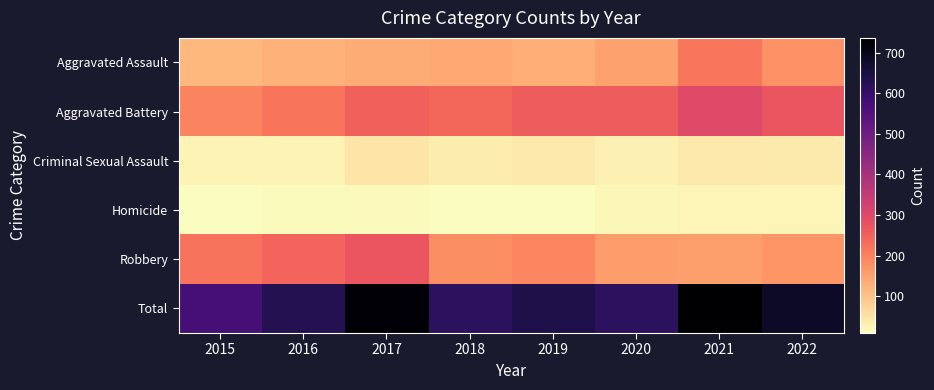

Reading right to left, what are all the values shown in this chart?

Aggravated Assault: 2022=176	2021=216	2020=151	2019=134	2018=143	2017=137	2016=129	2015=120
Aggravated Battery: 2022=272	2021=297	2020=257	2019=259	2018=242	2017=251	2016=219	2015=197
Criminal Sexual Assault: 2022=39	2021=42	2020=28	2019=42	2018=37	2017=47	2016=27	2015=26
Homicide: 2022=24	2021=24	2020=21	2019=12	2018=12	2017=18	2016=13	2015=10
Robbery: 2022=171	2021=157	2020=159	2019=194	2018=182	2017=273	2016=243	2015=220
Total: 2022=682	2021=736	2020=616	2019=641	2018=616	2017=726	2016=631	2015=573